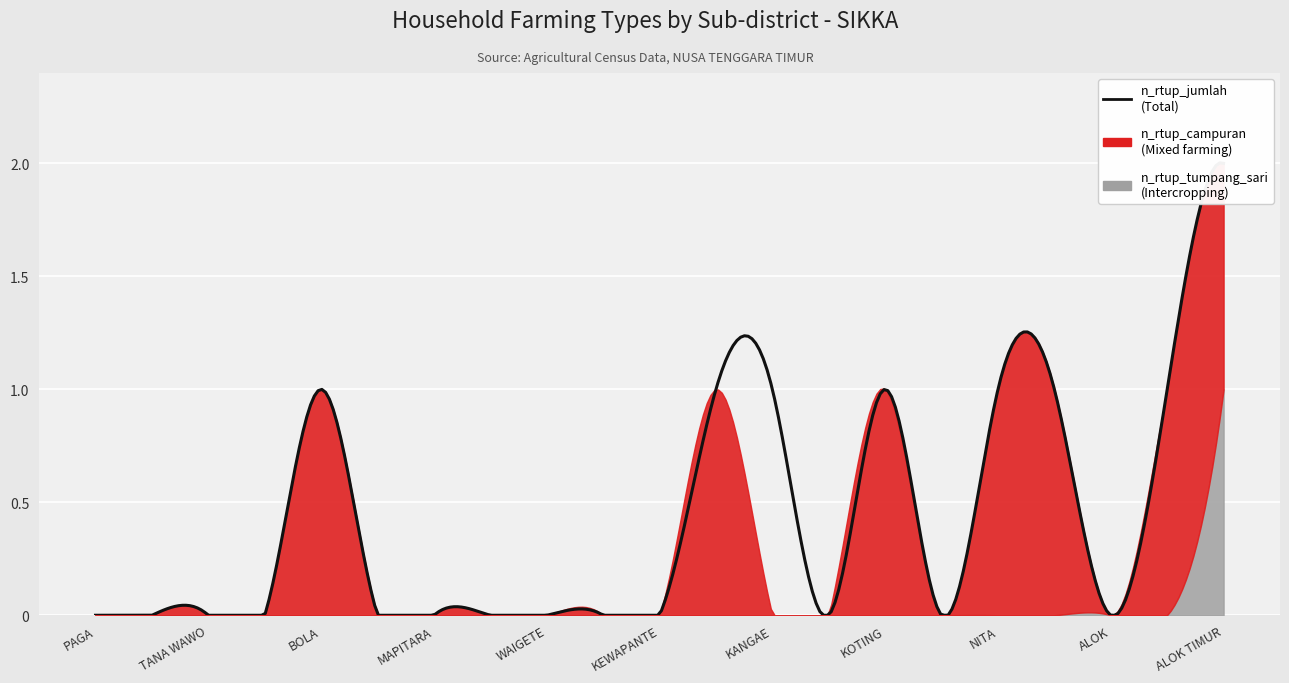

True or false: n_rtup_jumlah has more than 1 interior local peaks.

True